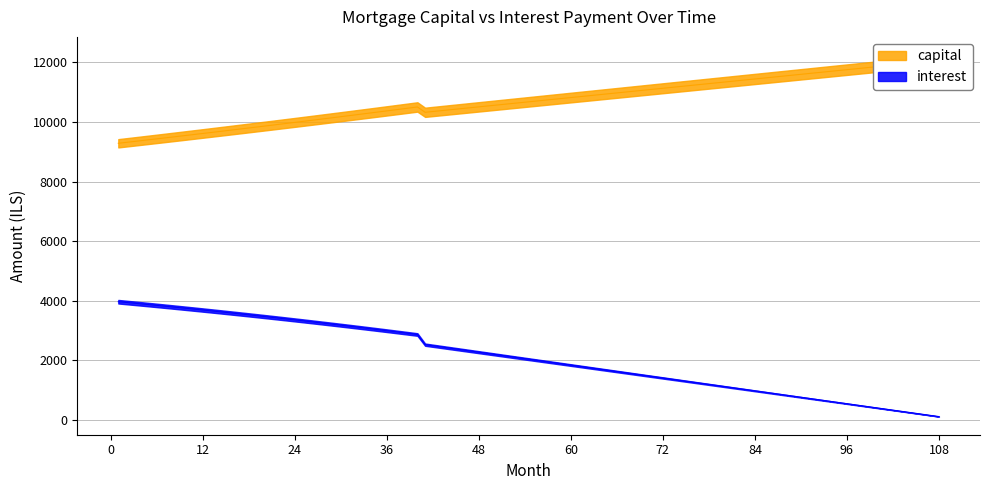

What is the value of the interest point at the 26th from the left?

3302.7